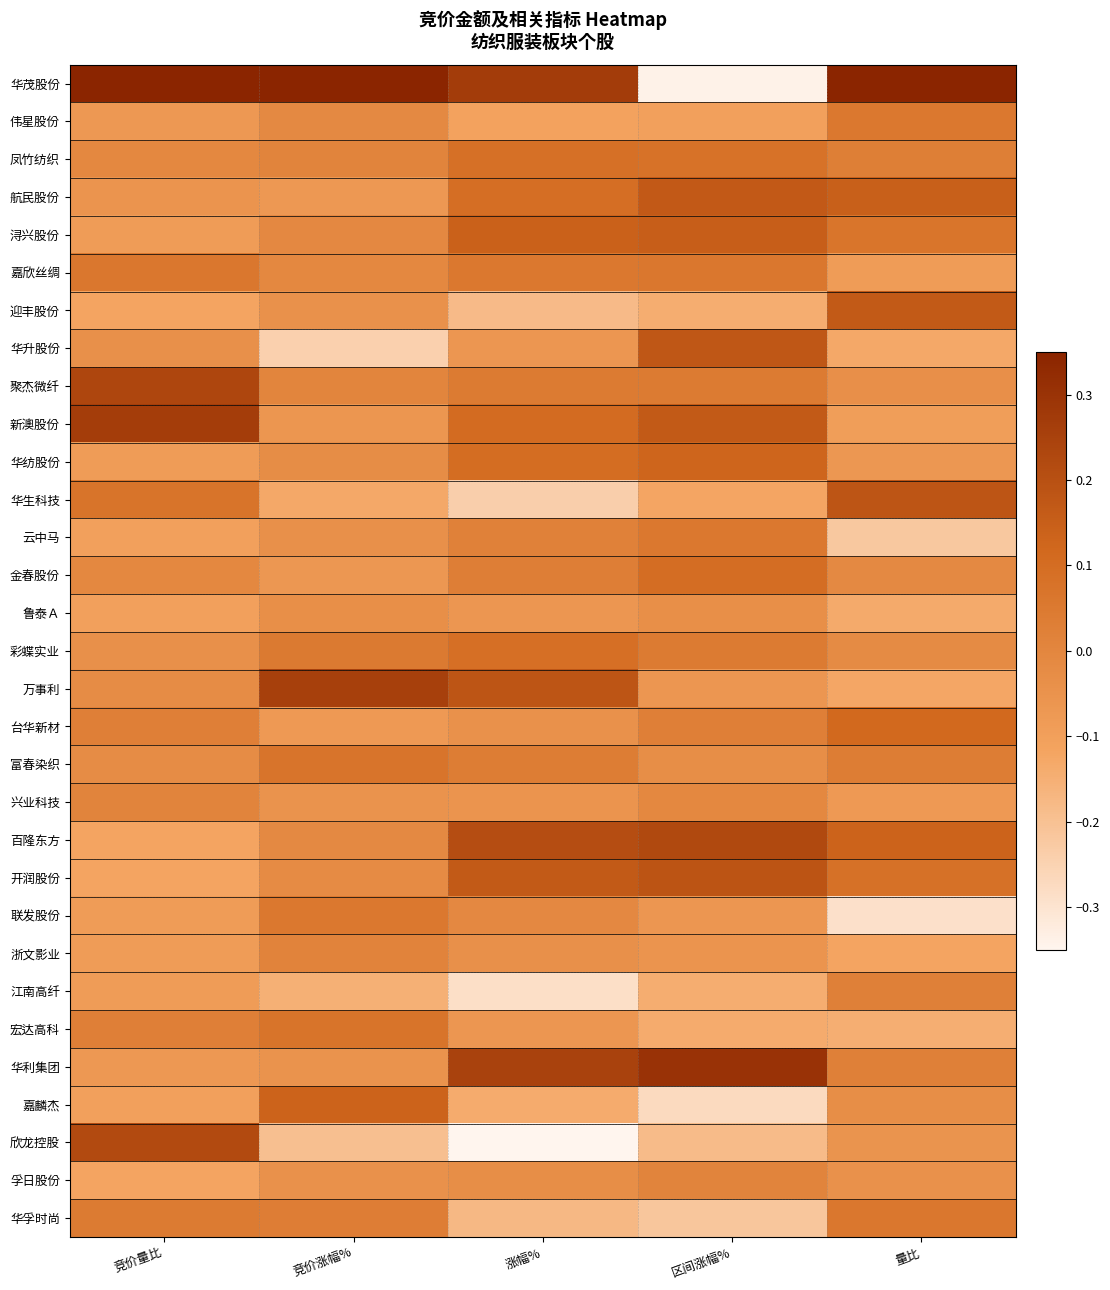

How many categories are shown in the chart?

5